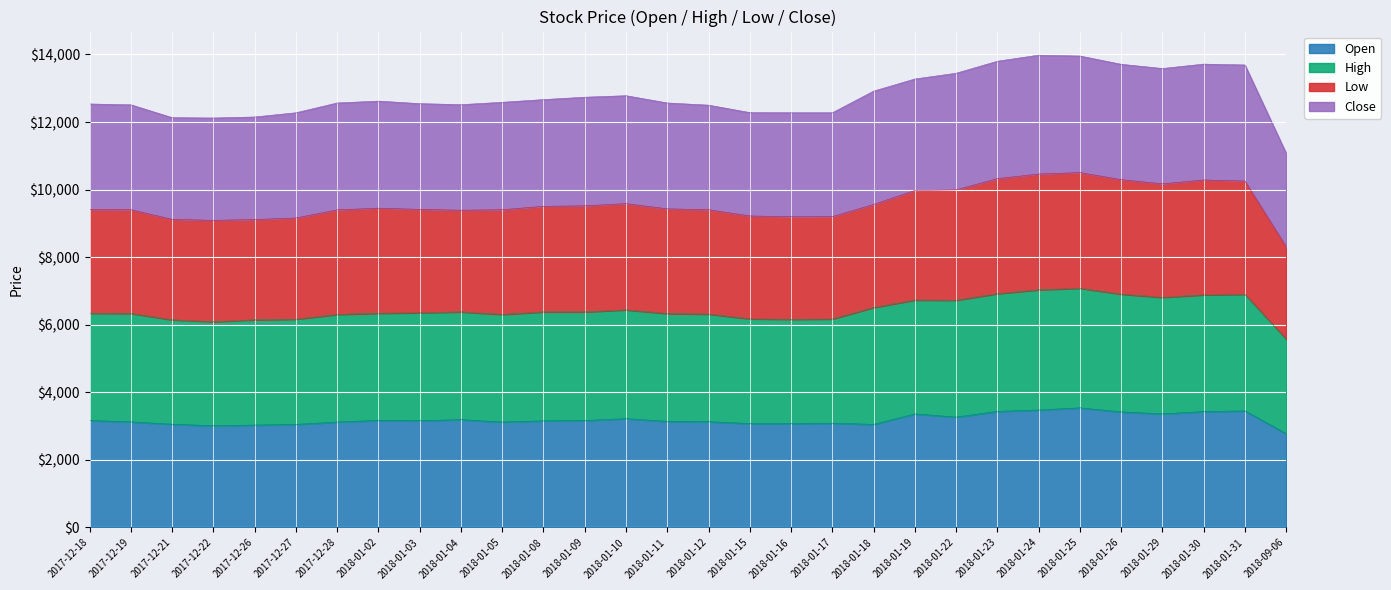

What is the minimum value for Open?

2775